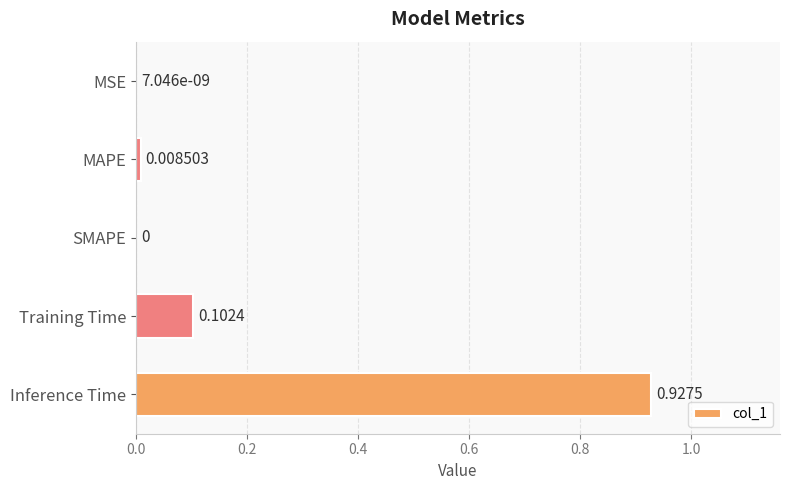

Which has a higher value, Inference Time or Training Time?

Inference Time